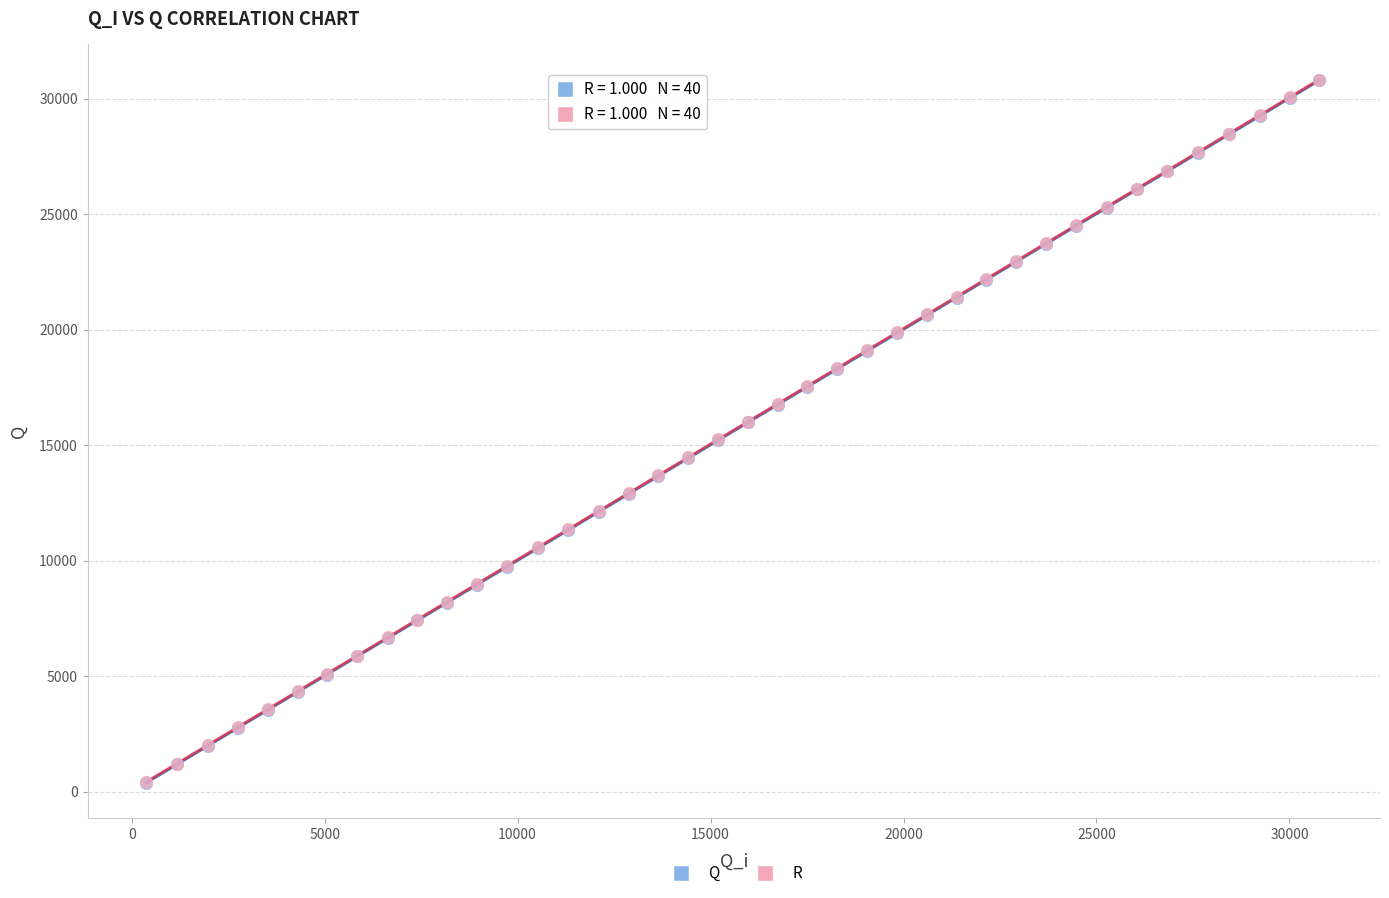

What are all the series names shown in the legend?

Q, R